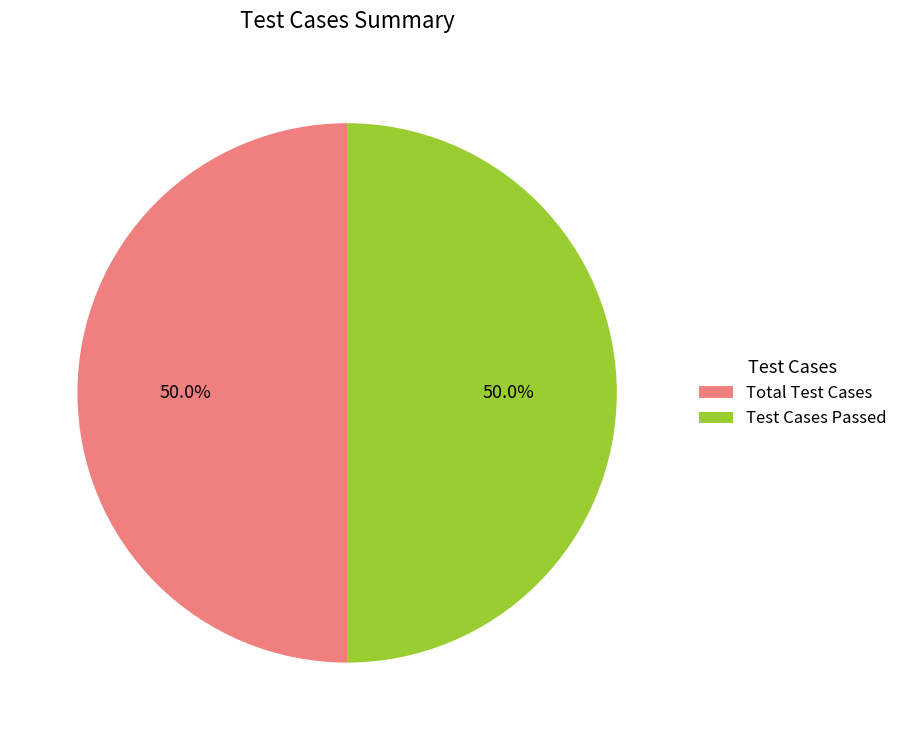

Approximately how many times larger is the value at Total Test Cases compared to Test Cases Passed?

1.0